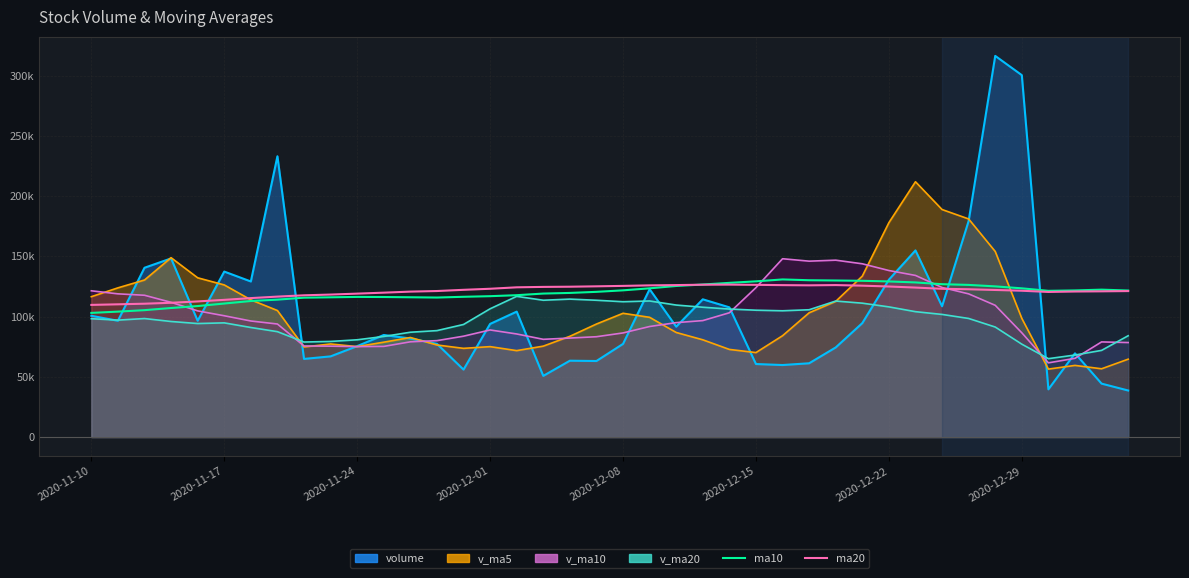

What is the value of the ma20 point at the 37th from the left?

120481.7